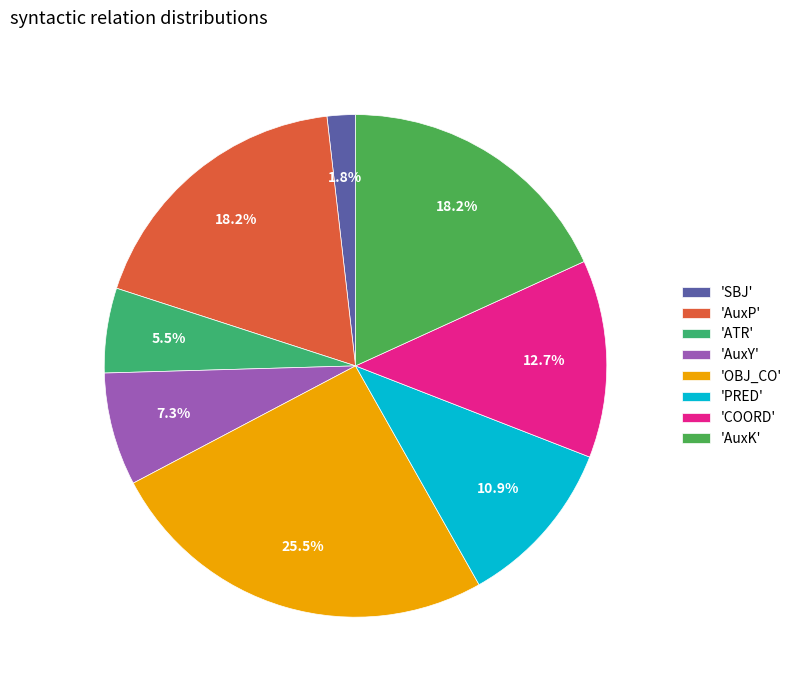

Is there a majority slice in this chart?

No